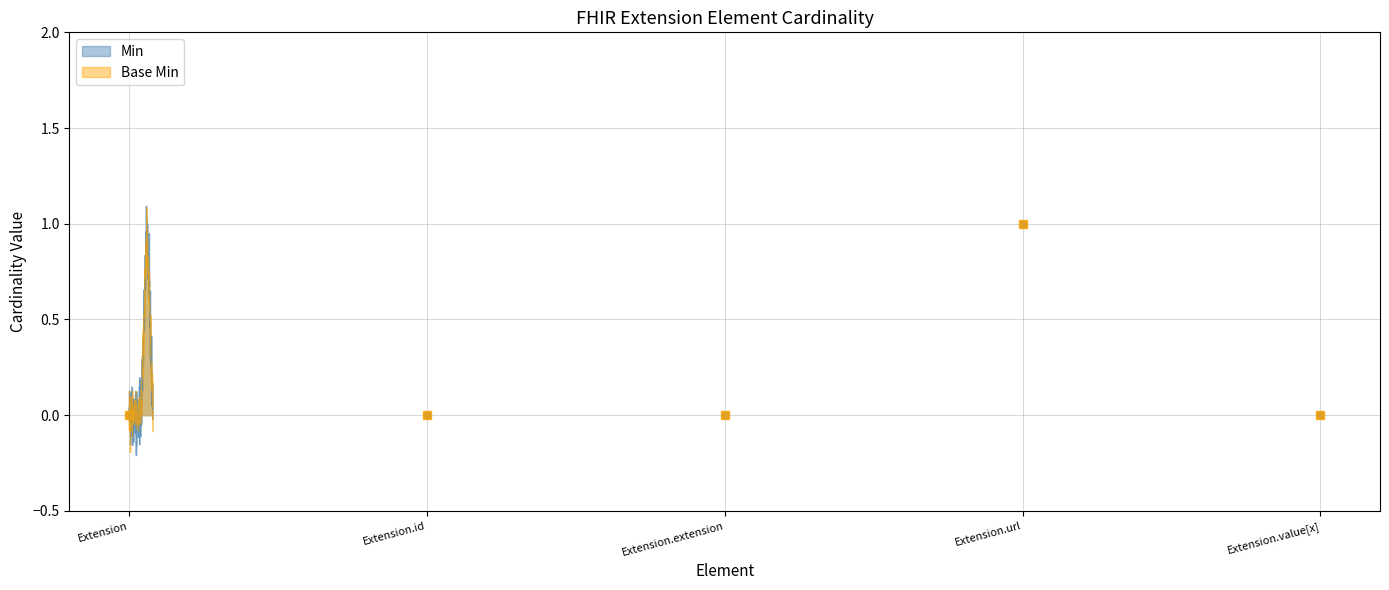

At which category is the sum across all series the highest?

Extension.url